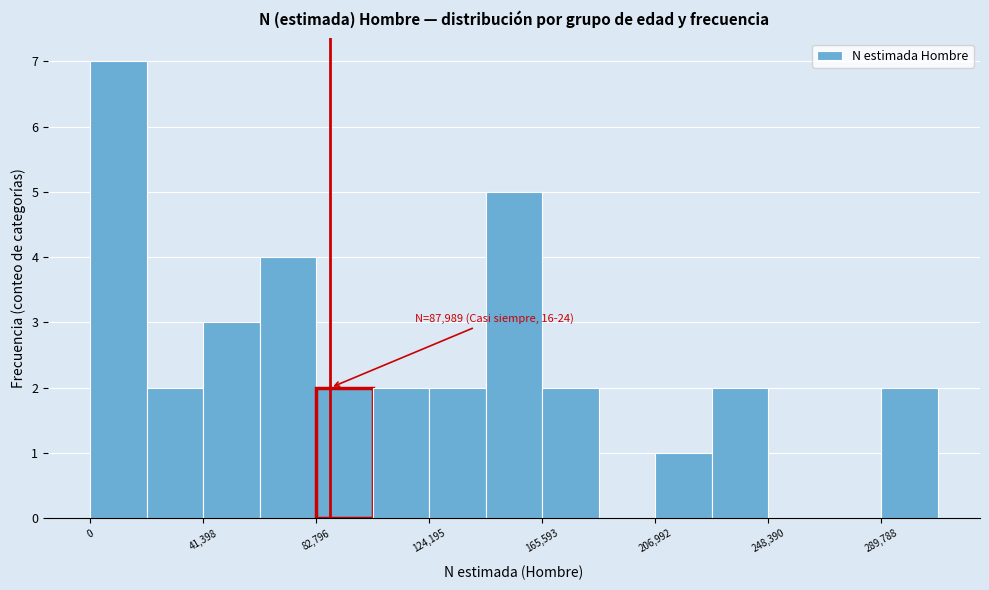

Which range on the x-axis has the tallest bar?

0 to 20000